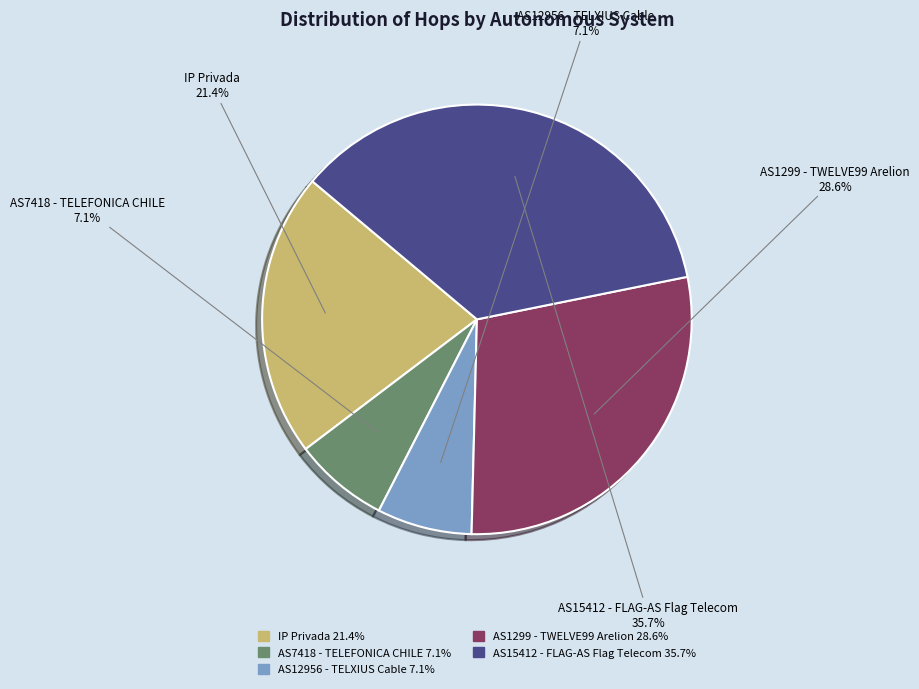

Is there any slice that represents more than half of the pie?

No